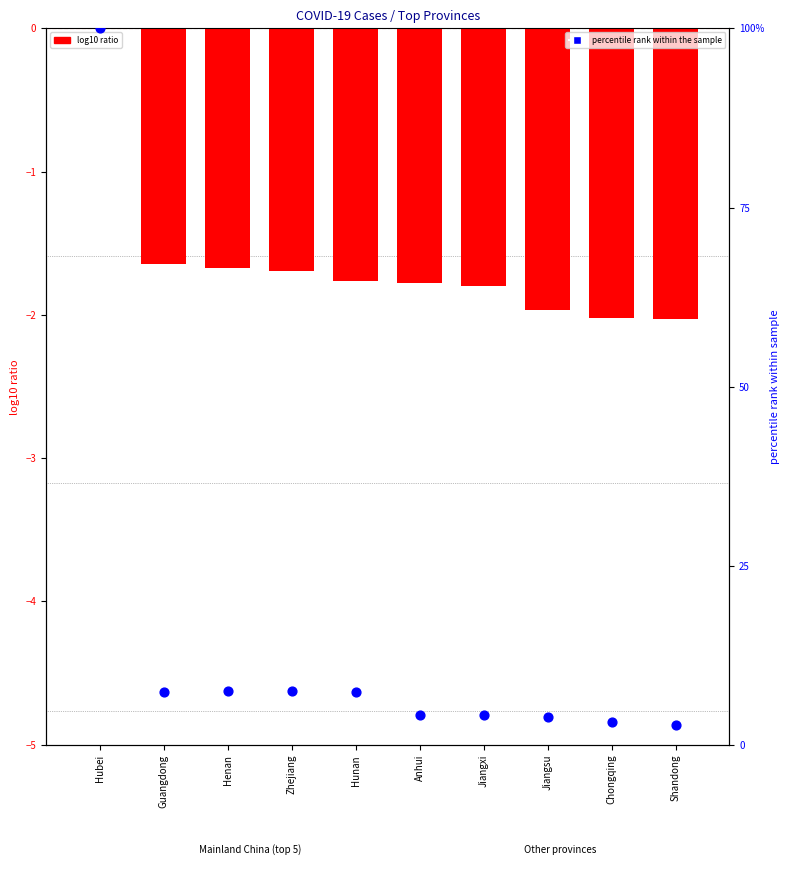

Which series has the largest total across all categories?

Recovered (percentile)